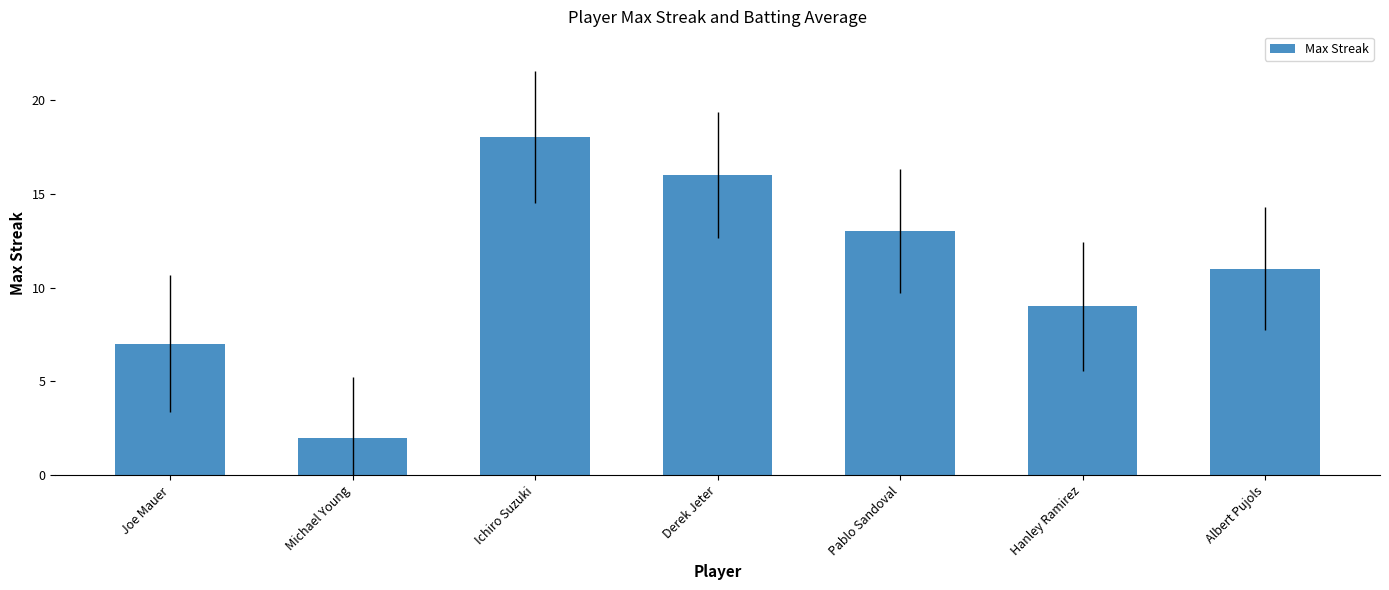

Which category has the highest value across all series?

Ichiro Suzuki